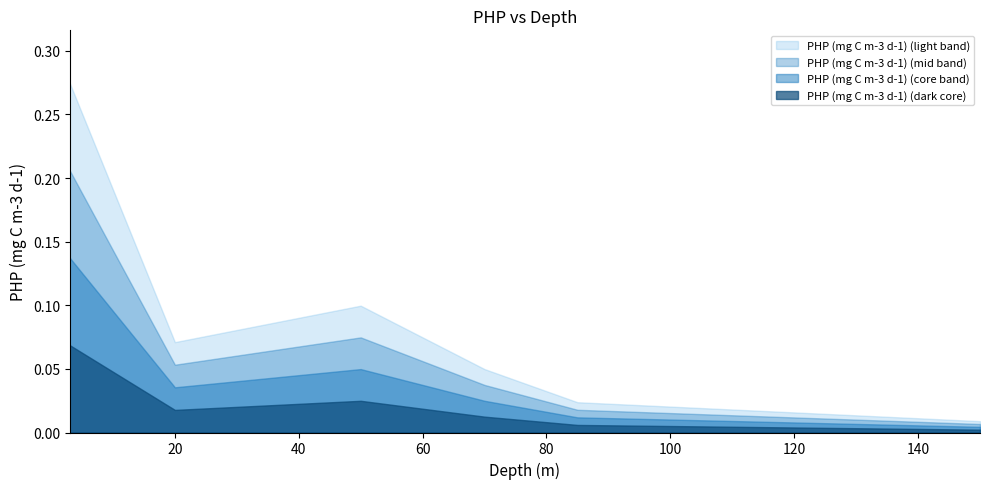

Reading left to right, extract all data points from this chart.

0.3	0.1	0.1	0.0	0.0	0.0